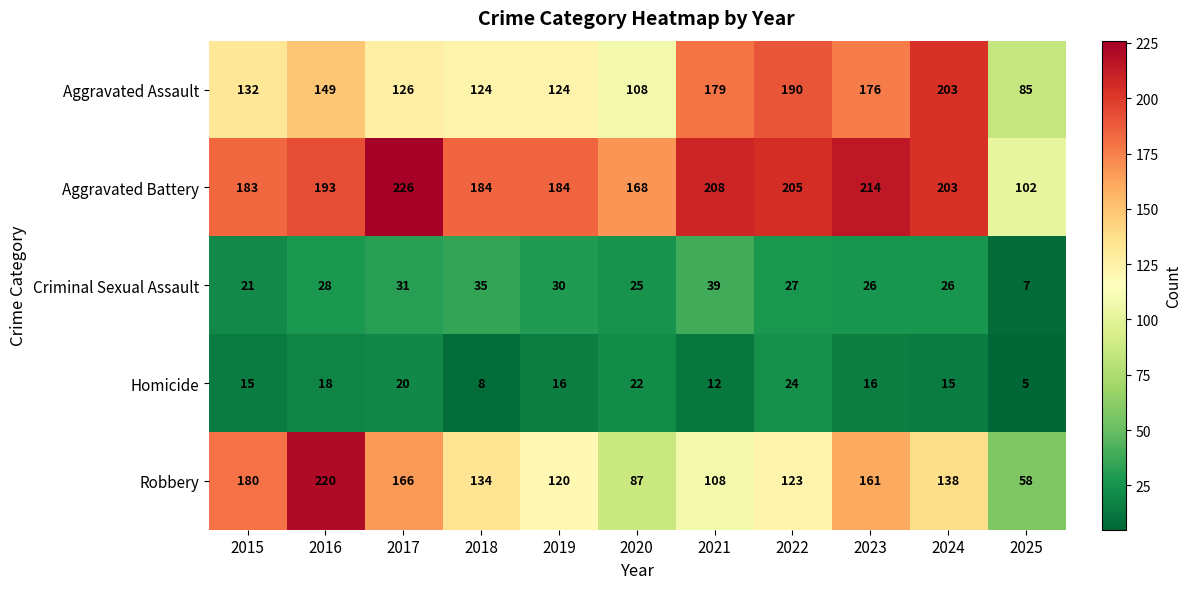

The value of Criminal Sexual Assault at 2015 is 35. True or false?

False